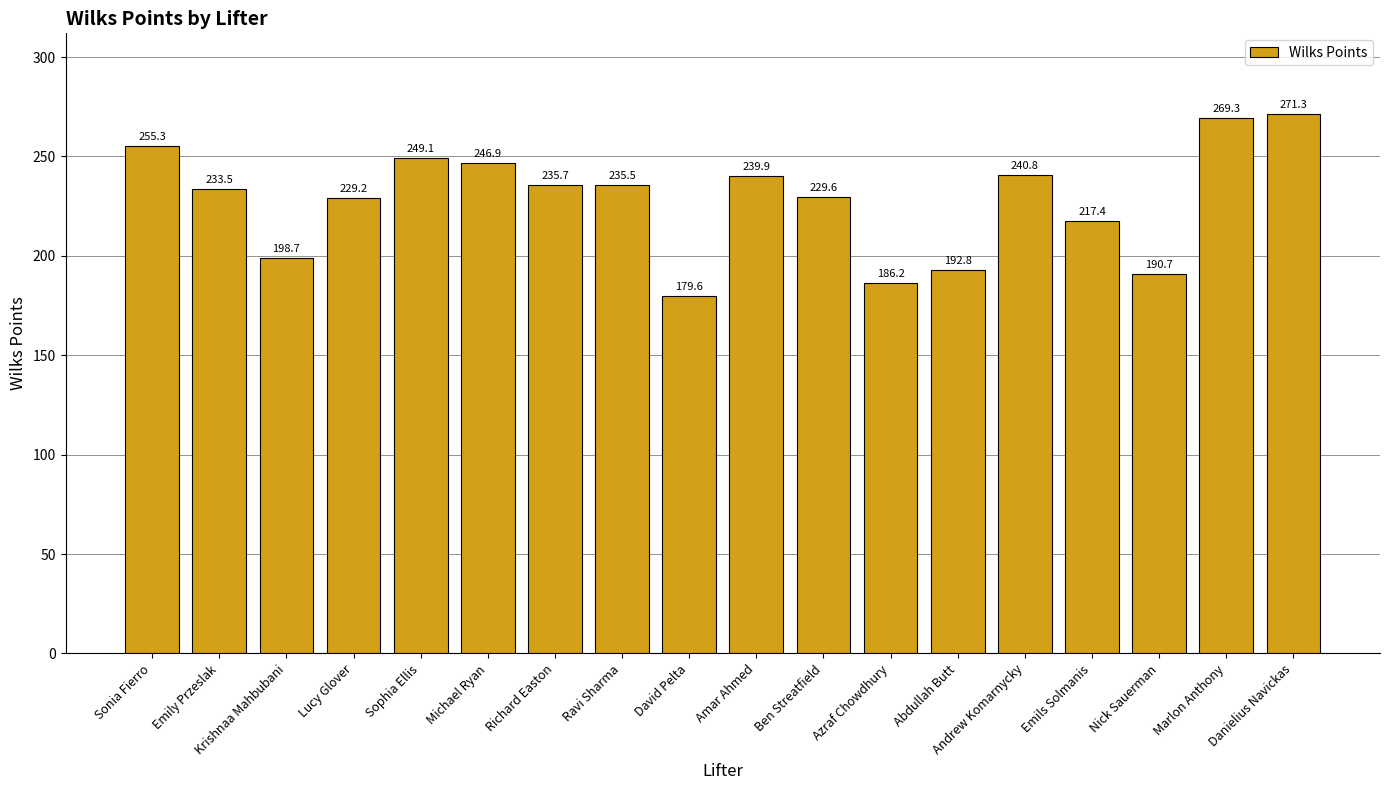

Are the bars horizontal?

No